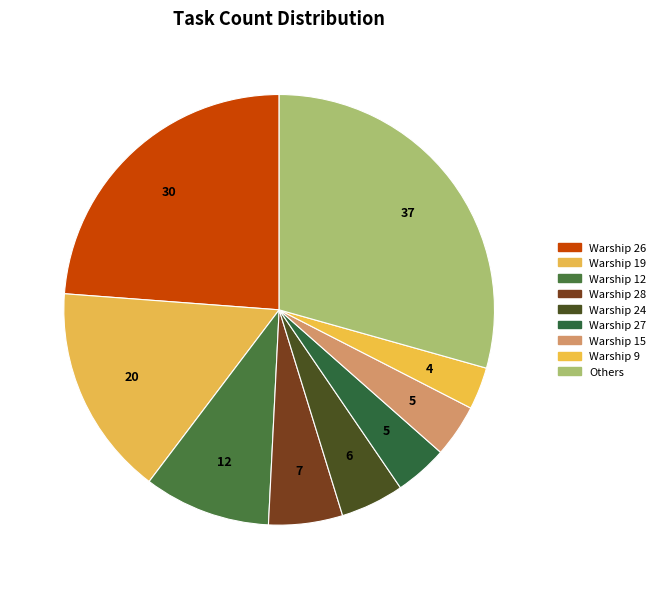

Count the number of slices in the pie.

9